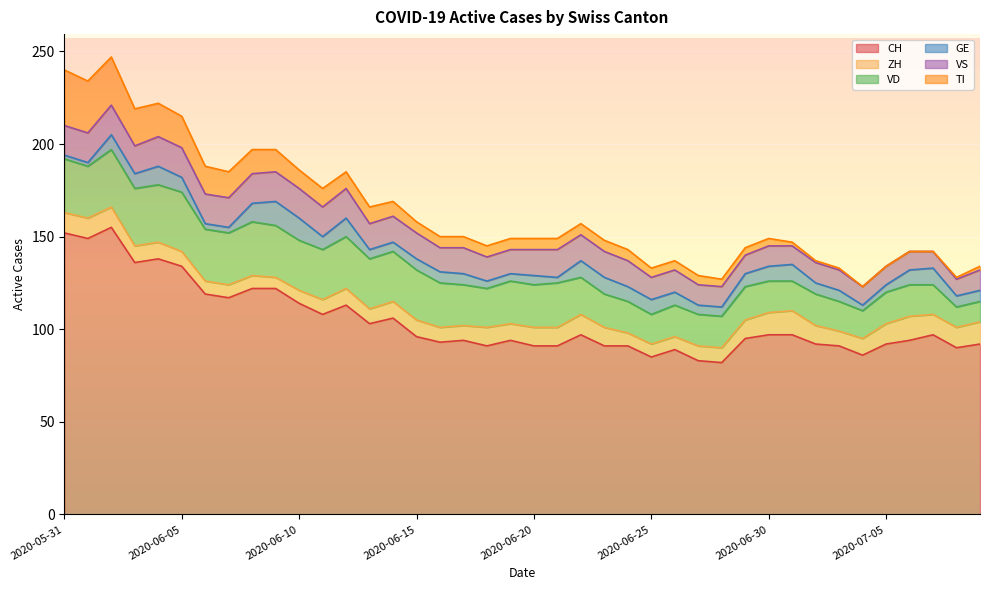

Which category has the lowest value across all series?

2020-07-04